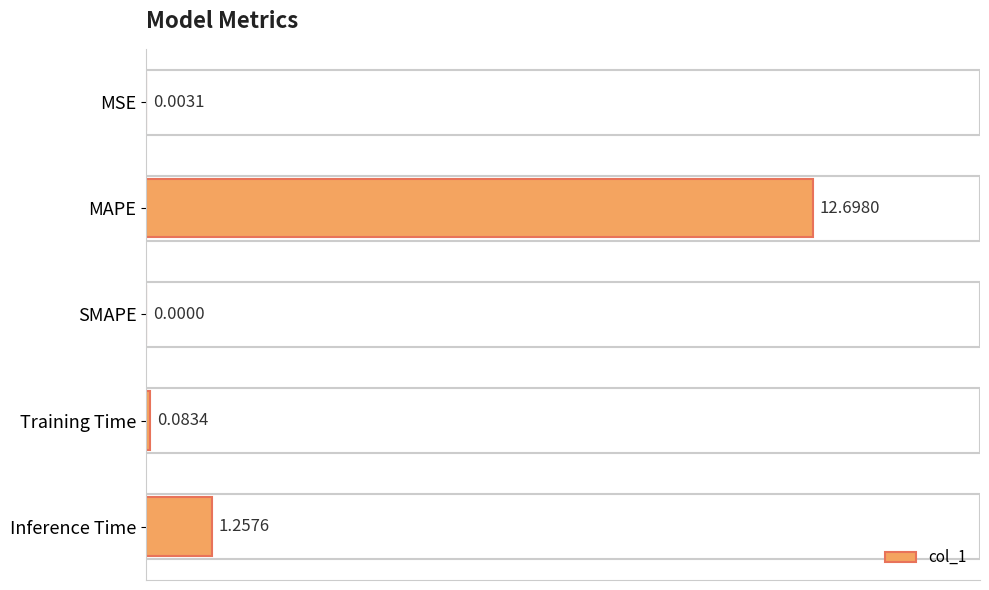

Between Inference Time and MSE, which is larger?

Inference Time